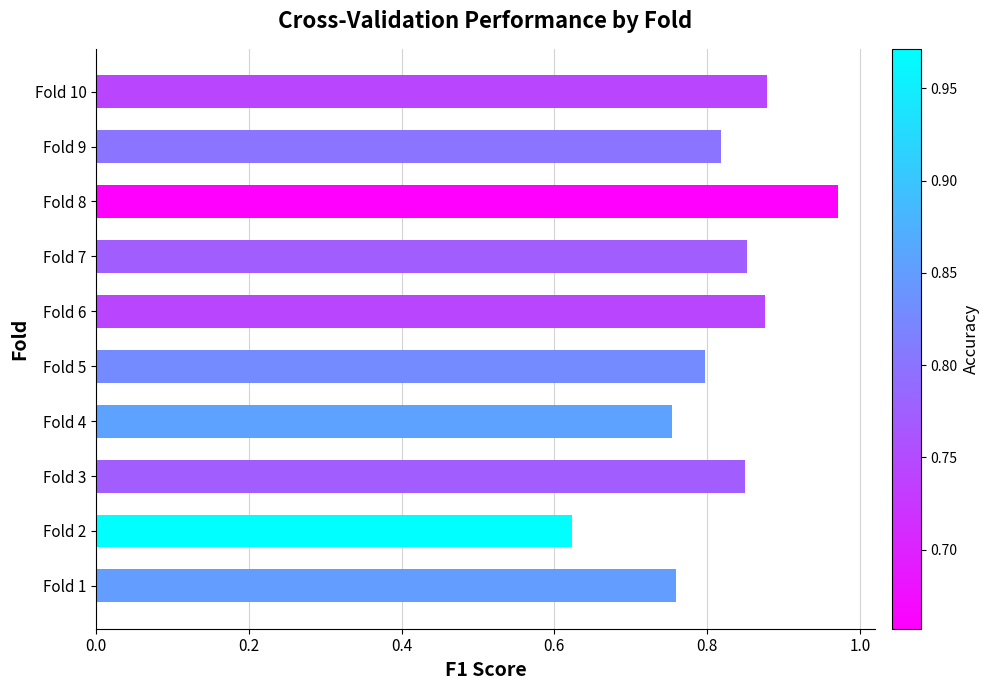

At which category does the chart reach its minimum across all series?

Fold 2